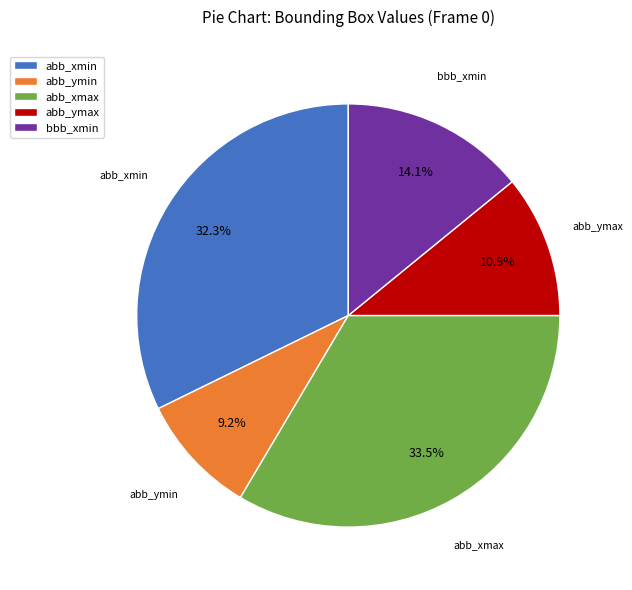

How many slices are in this pie chart?

5